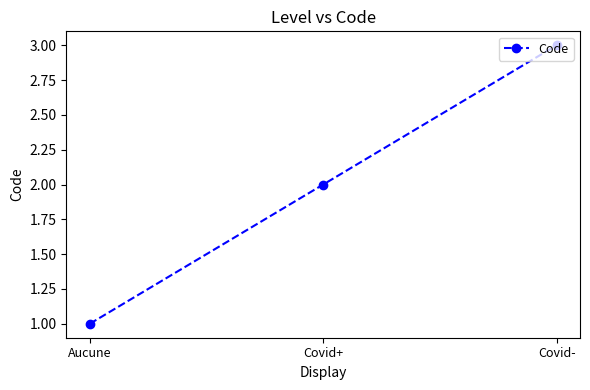

What is the ratio of the value at Aucune to the value at Covid-?

0.3